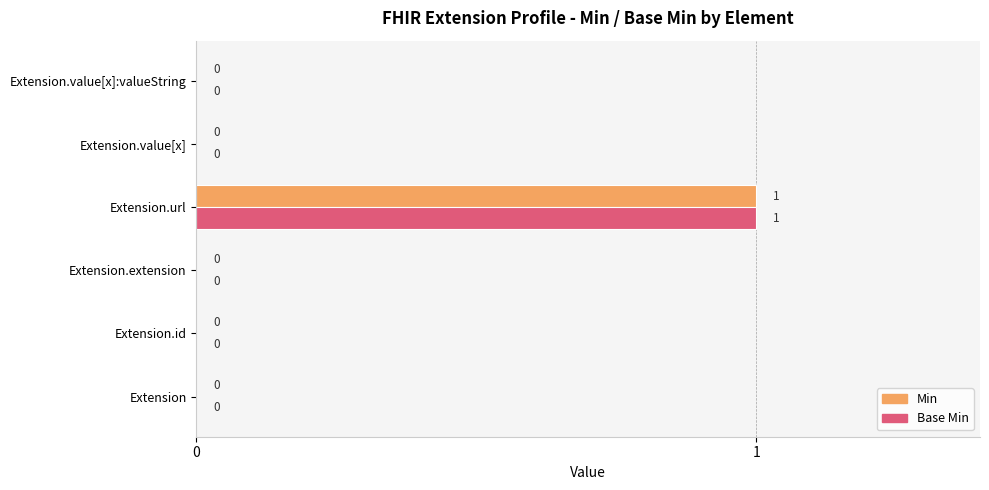

Which category has the highest value across all series?

Extension.url